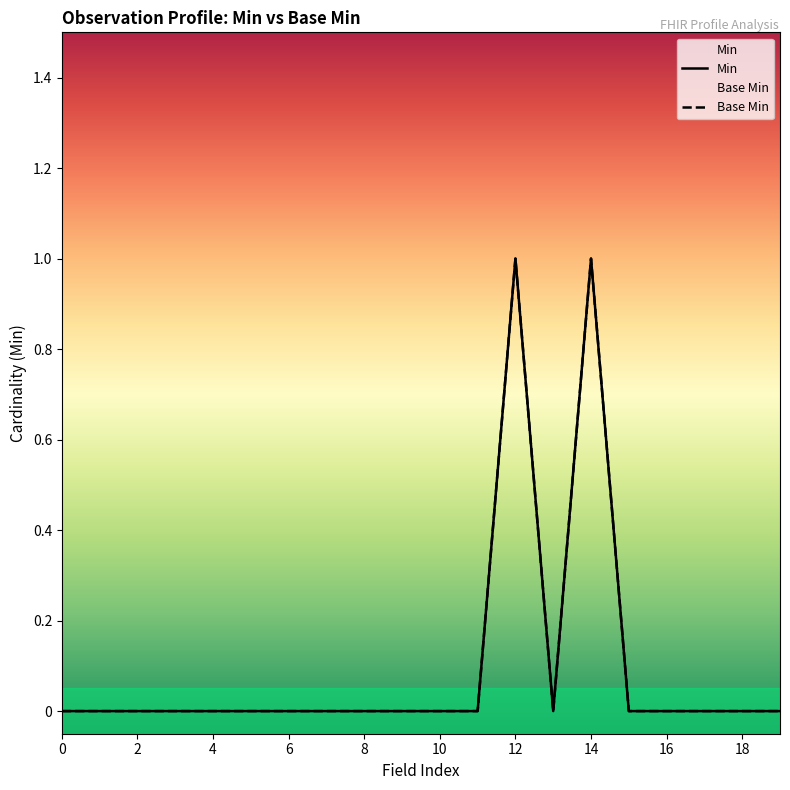

How many lines are shown in the chart?

2